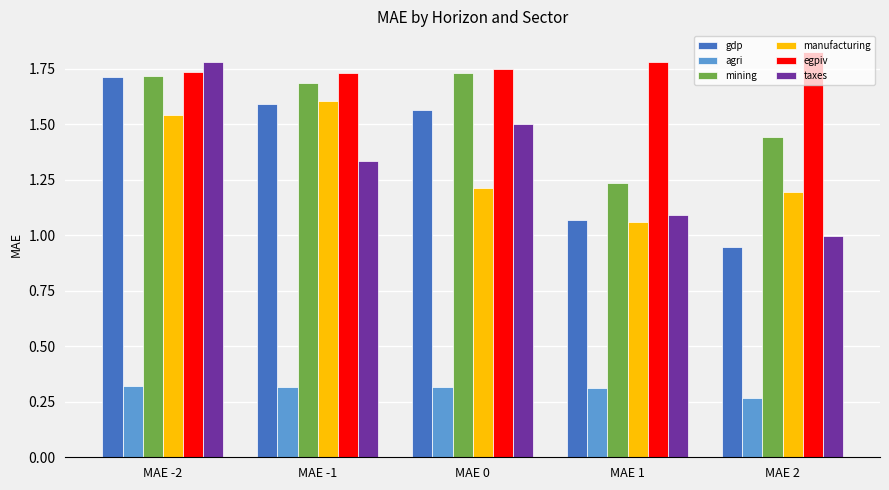

The value of taxes at MAE -1 is 0.5. True or false?

False